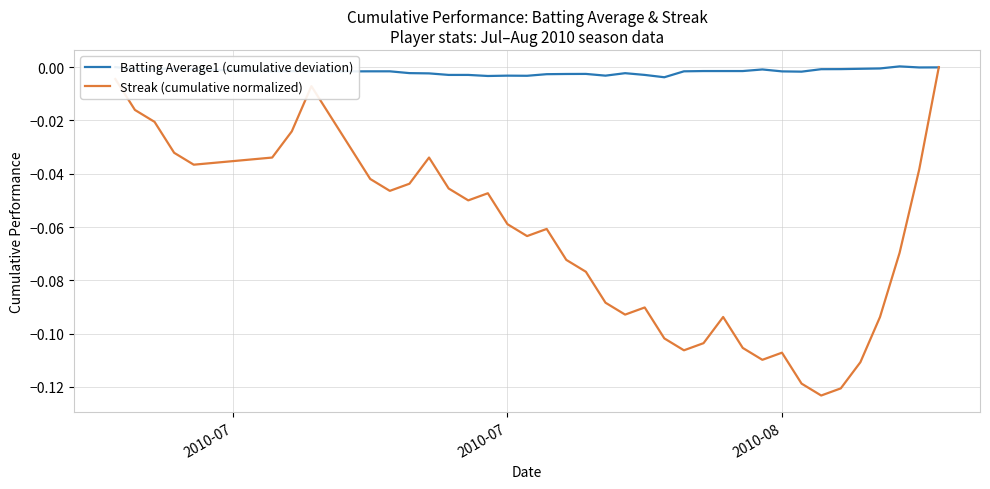

Rank the series by their average value, from lowest to highest.

Streak (cumulative normalized), Batting Average1 (cumulative deviation)